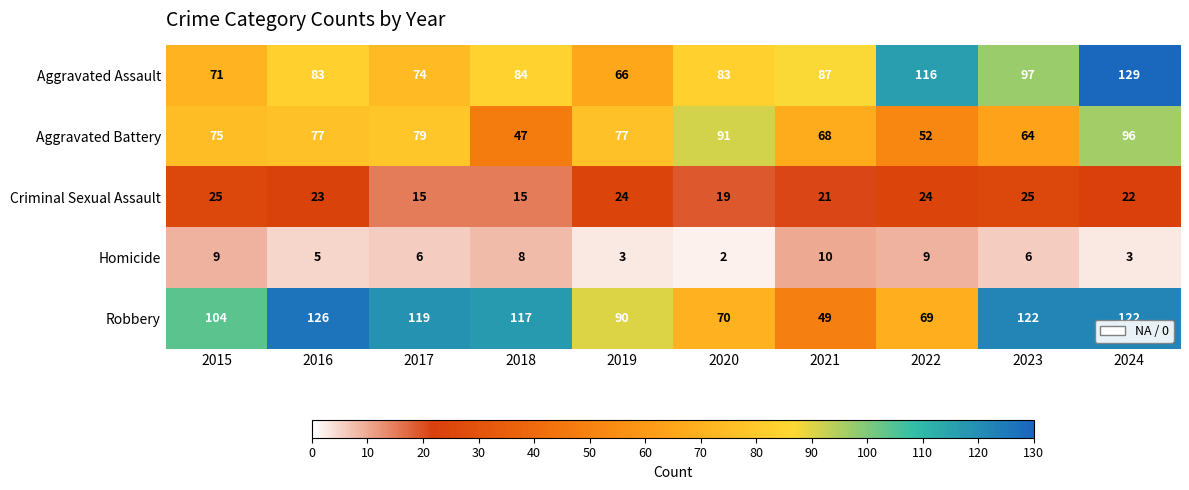

Count the number of categories in the chart.

10